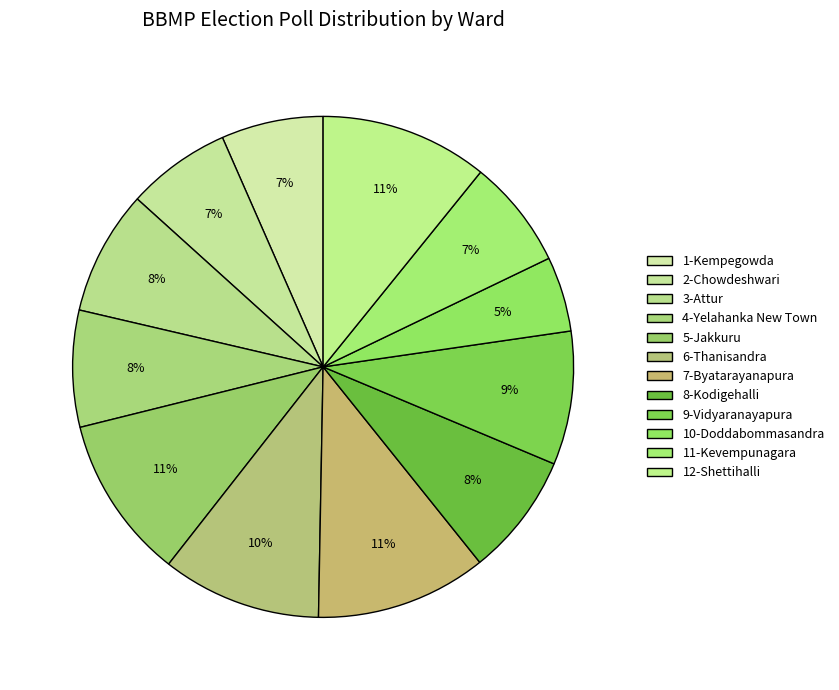

To the nearest percent, what is the combined percentage of 3-Attur and 9-Vidyaranayapura?

17%